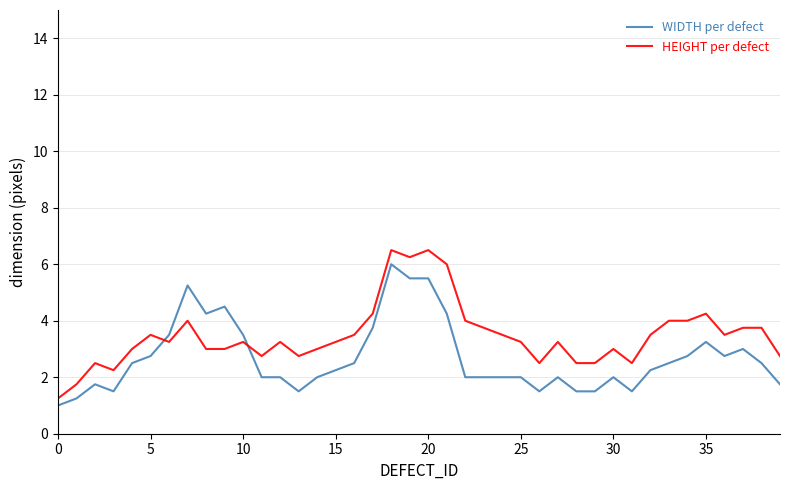

After their last crossing, which series has the higher values: WIDTH per defect or HEIGHT per defect?

HEIGHT per defect